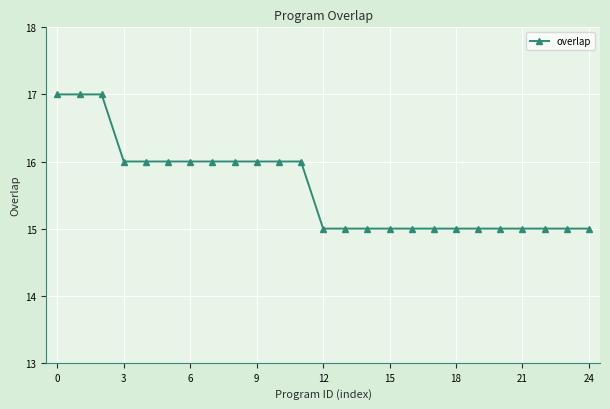

What is the minimum value shown in the chart?

15